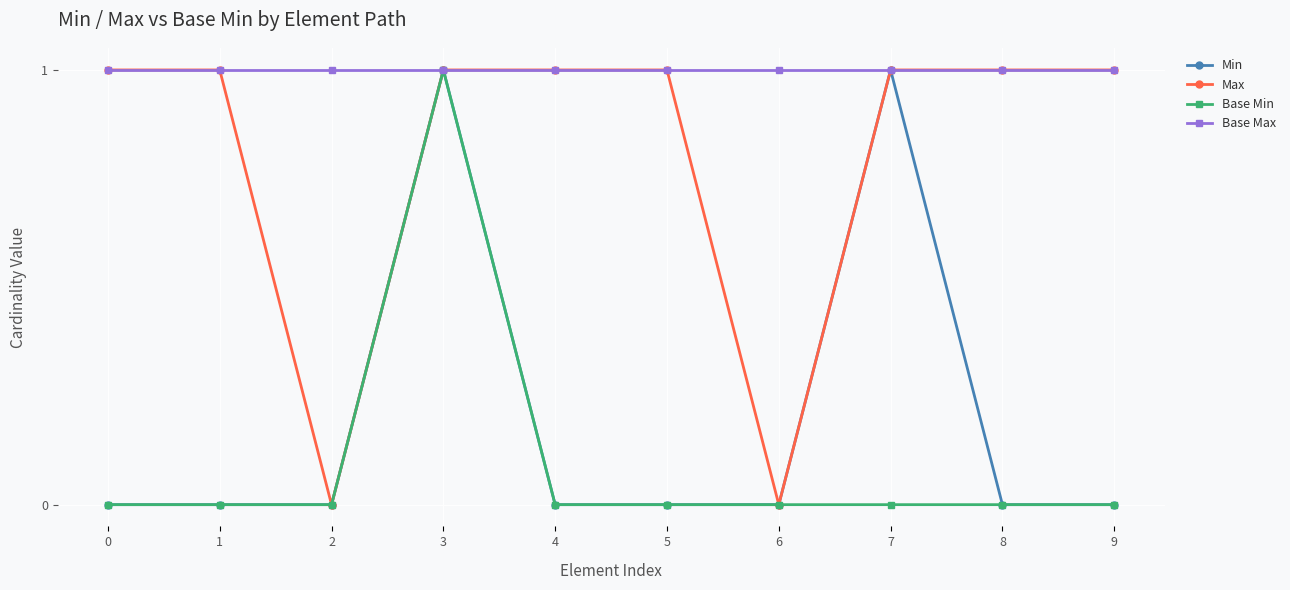

Which series changed the most between 5 and 6?

Max